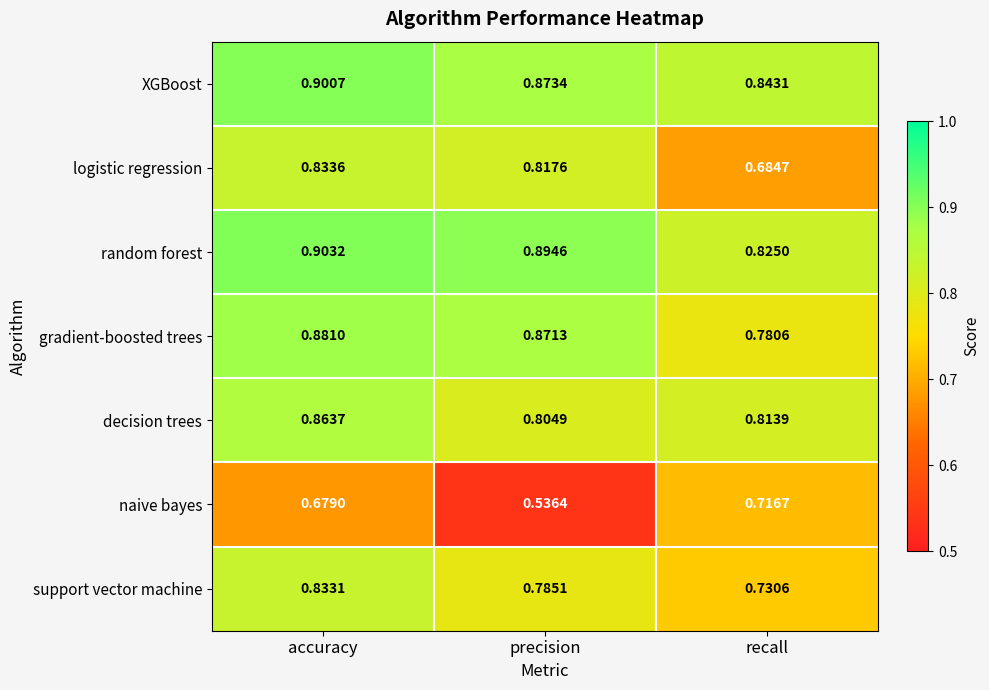

Which series has the widest spread of values?

naive bayes